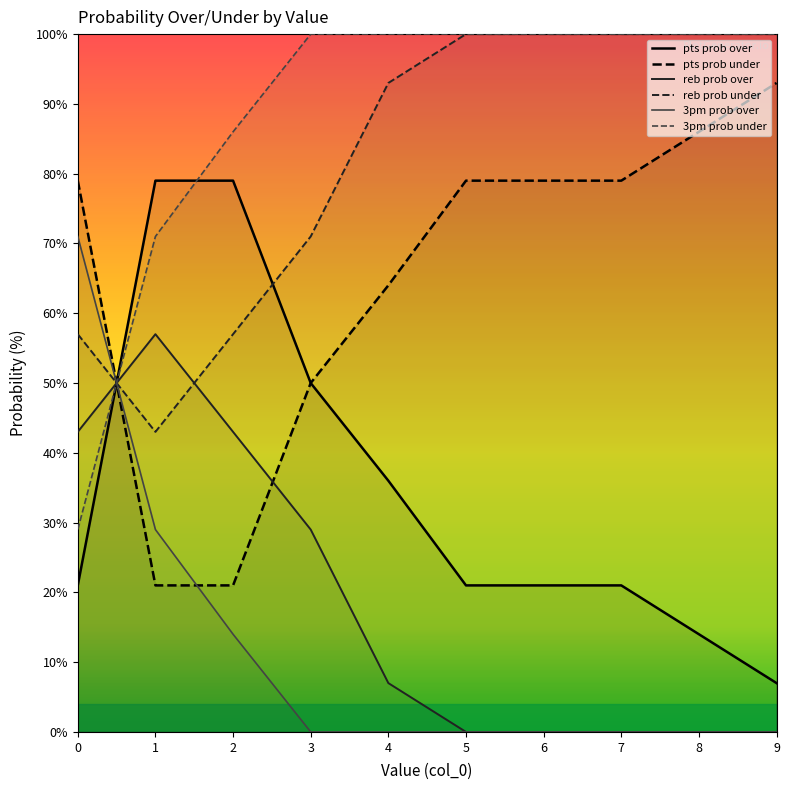

Which series has the widest spread of values?

pts prob over